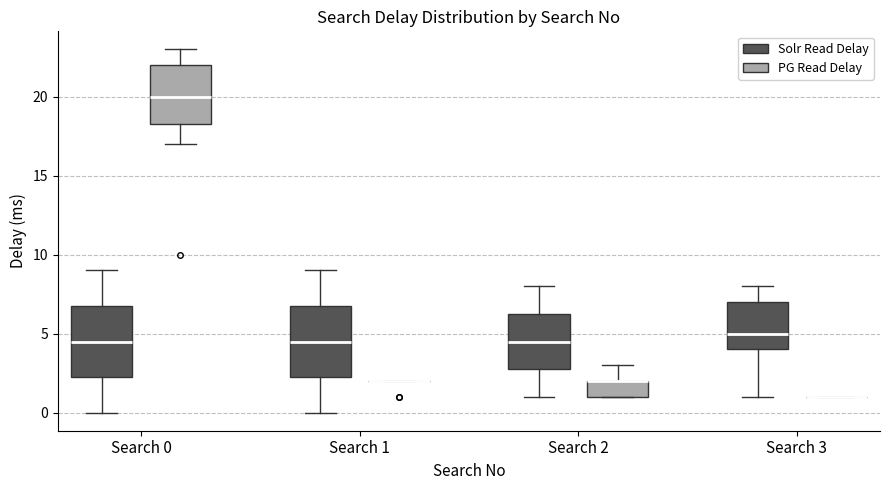

Where is the lower edge of the box for Search 2 (PG Read Delay) on the y-axis? The values are not printed on the chart, so give them approximately, as read against the axis.

1.0